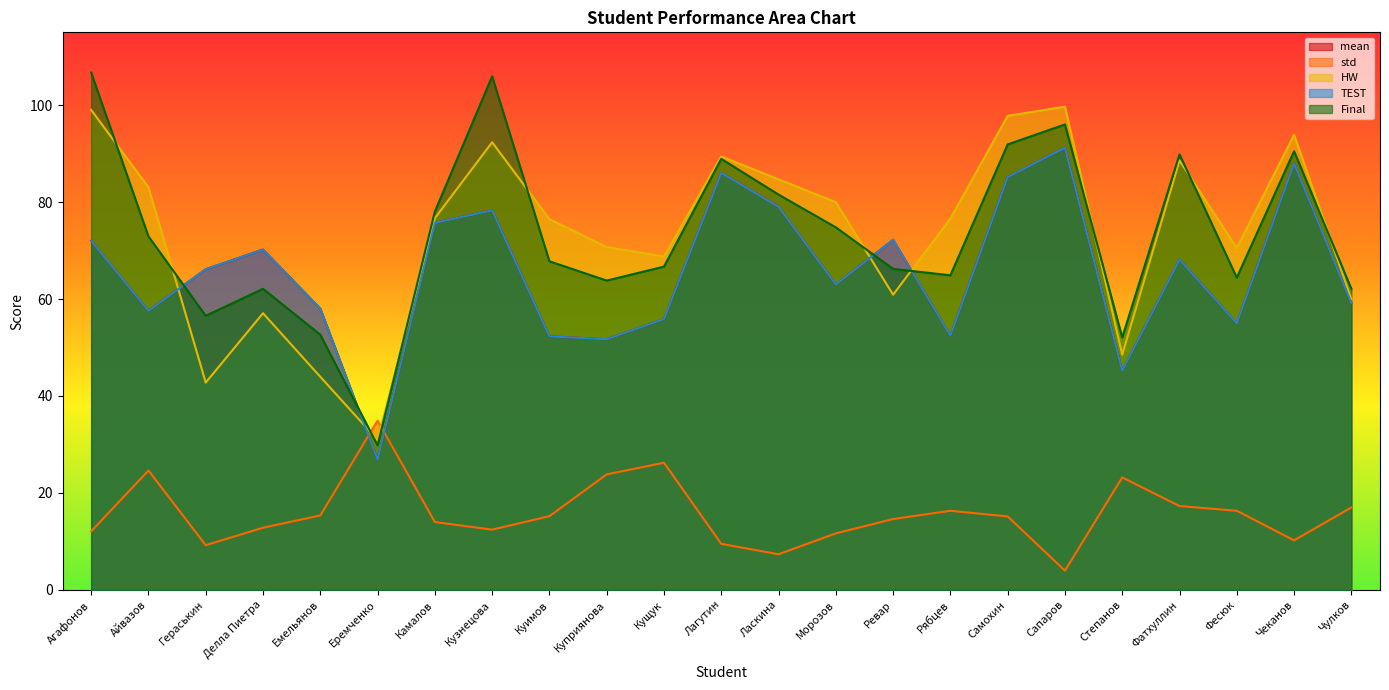

How many interior local valleys does the mean series have?

7